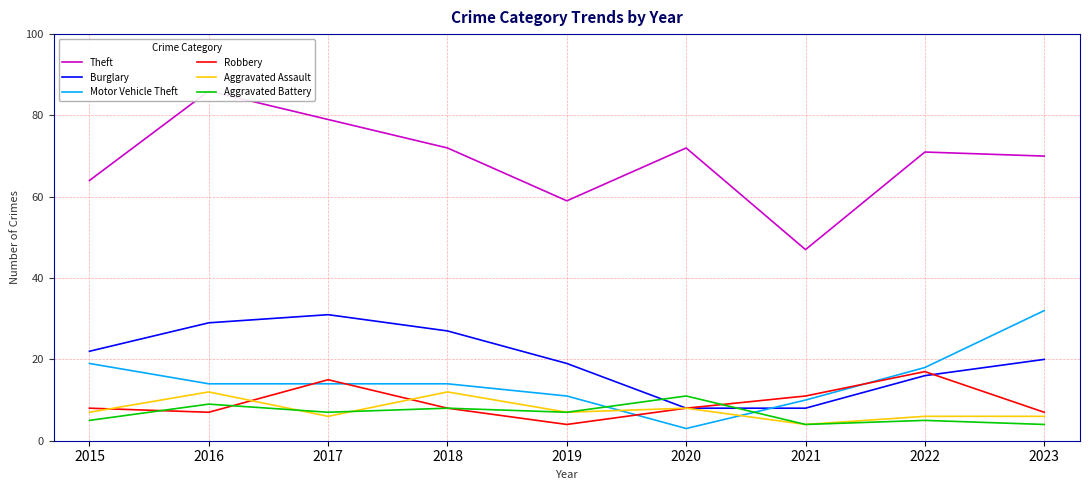

Which has a higher value, 2016 or 2018?

2016